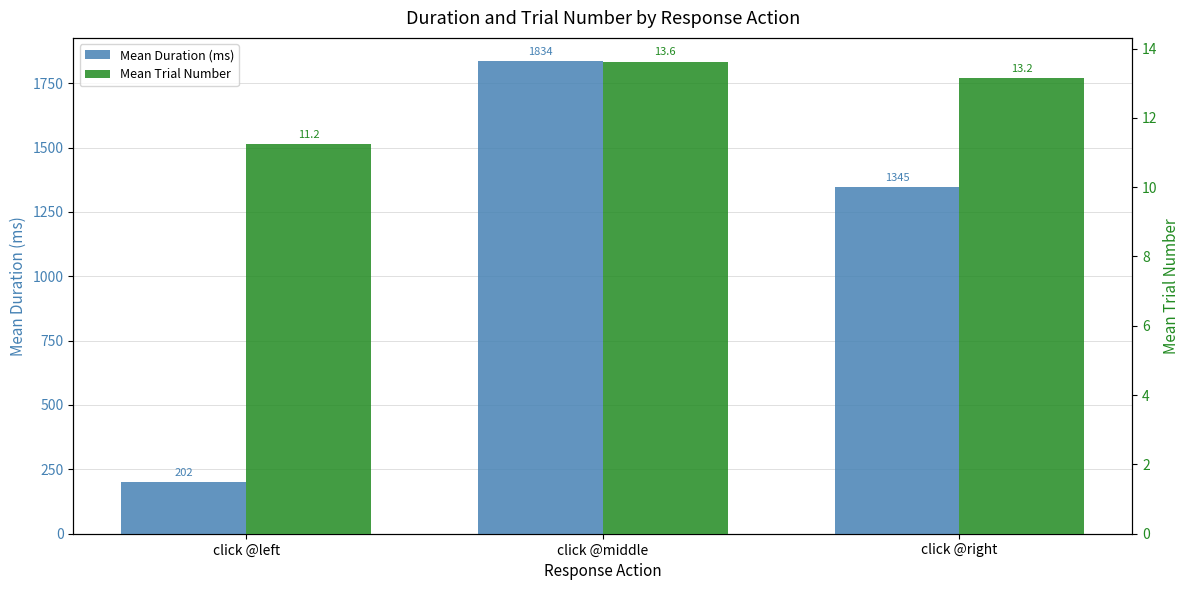

What is the sum of all Mean Trial Number values?

38.0